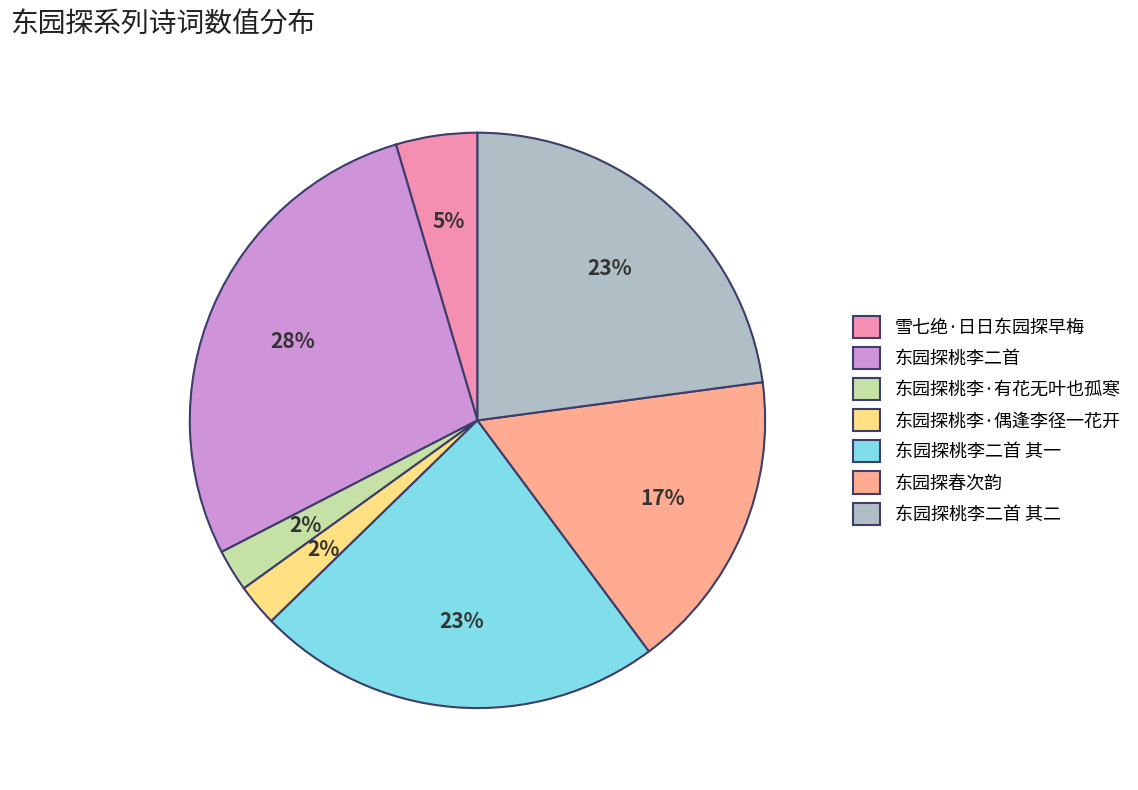

Which has a higher value, 东园探桃李二首 其二 or 东园探桃李·偶逢李径一花开?

东园探桃李二首 其二